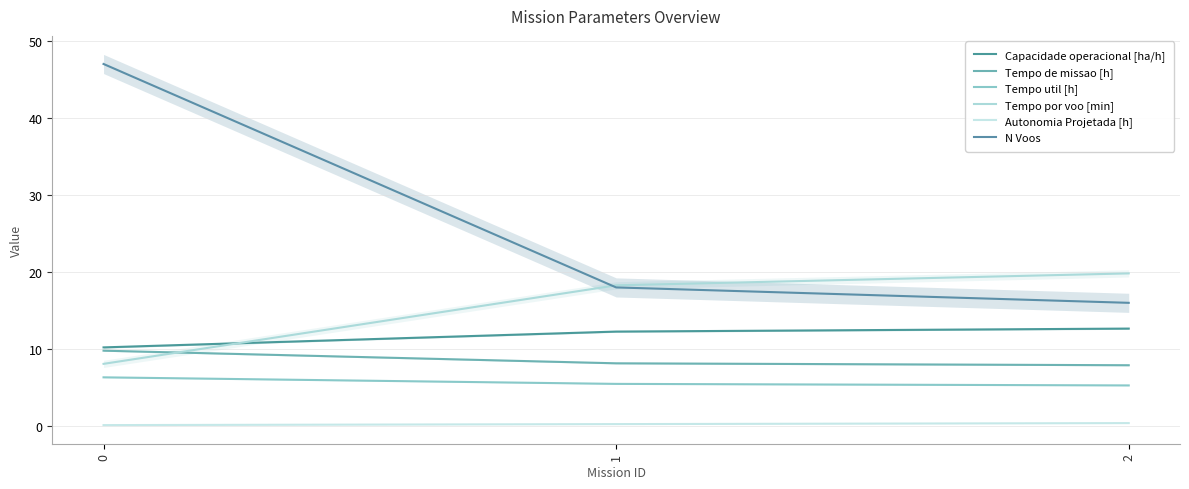

What is the difference between the maximum and minimum values in the N Voos series?

31.0